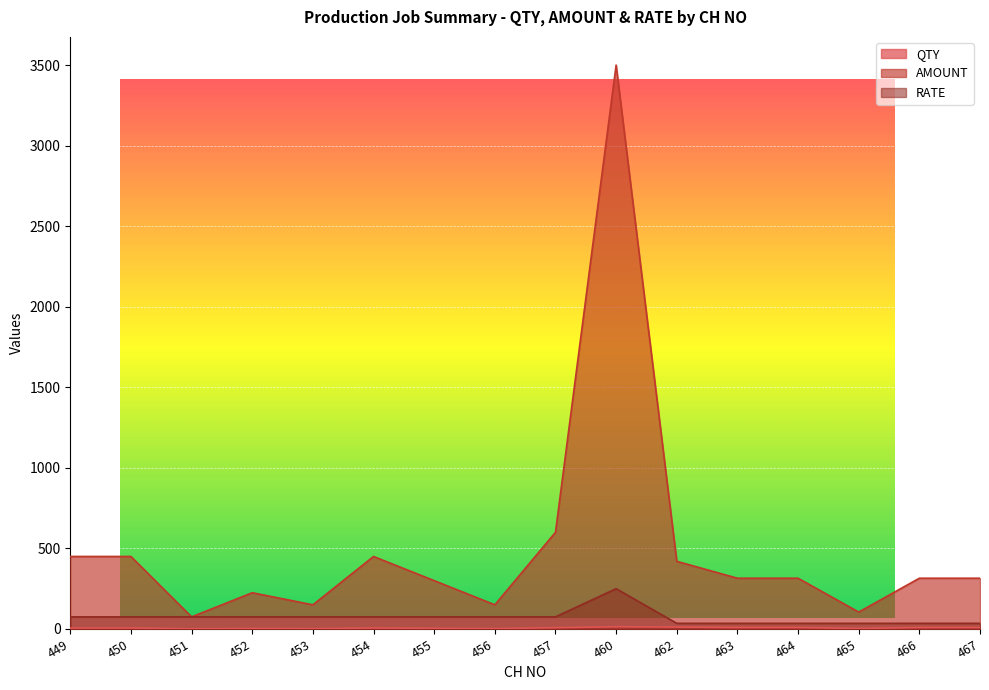

At how many categories does at least one series exceed 3250?

1